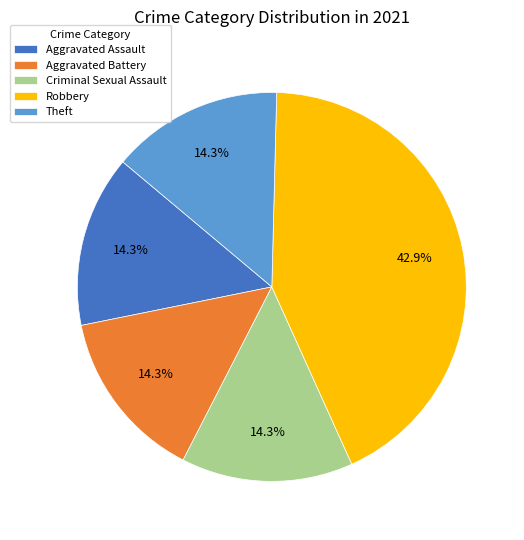

Which category has the biggest portion of the pie?

Robbery